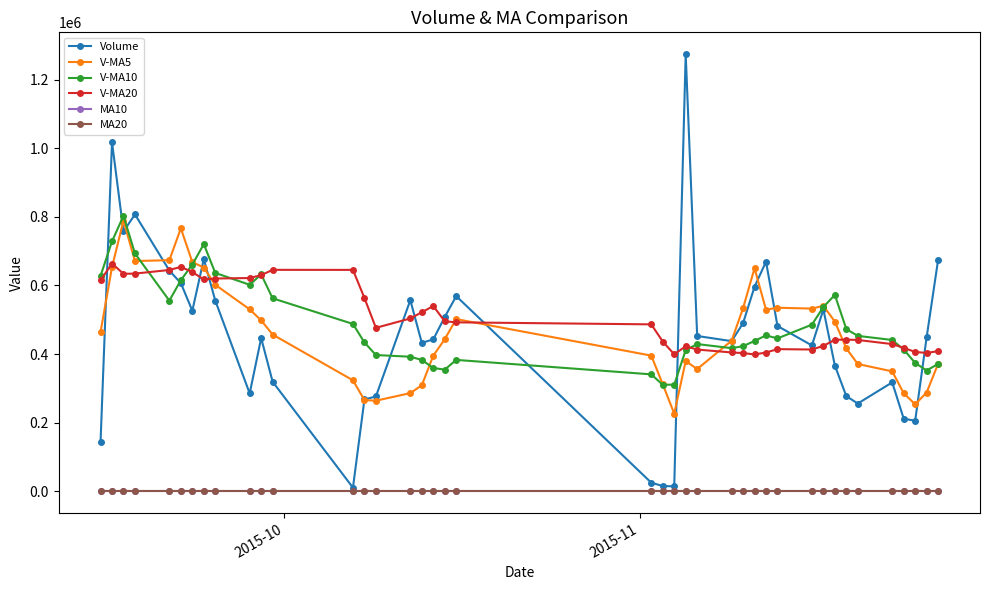

What is the greatest value displayed?

1274845.1